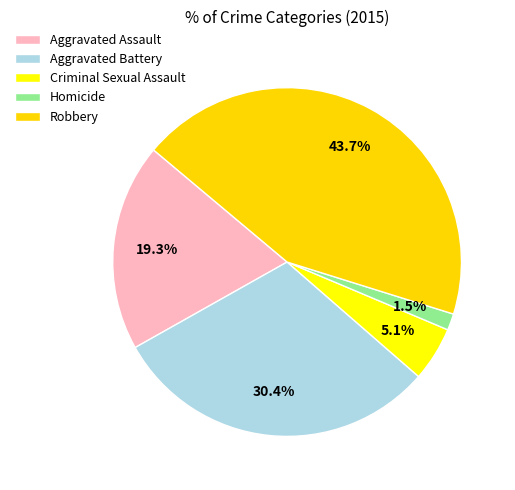

To the nearest percent, what portion does Criminal Sexual Assault represent?

5%